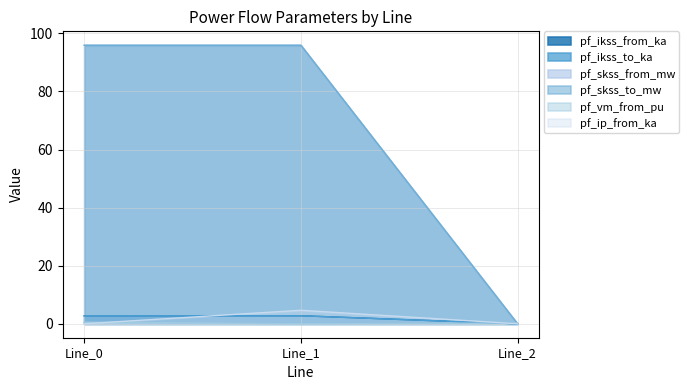

What is the value of the pf_ikss_from_ka point at the 1st from the left?

2.8